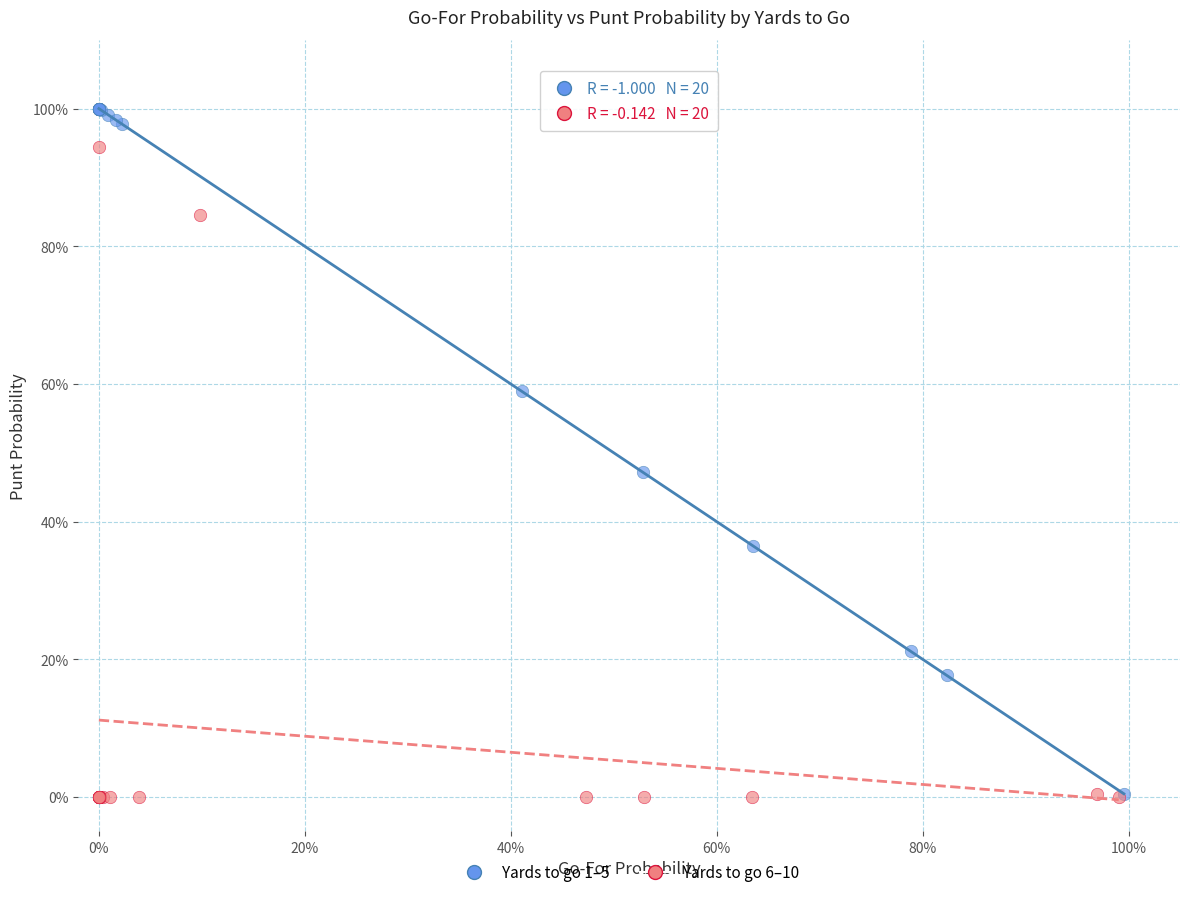

What are all the series names shown in the legend?

Yards to go 1–5, Yards to go 6–10